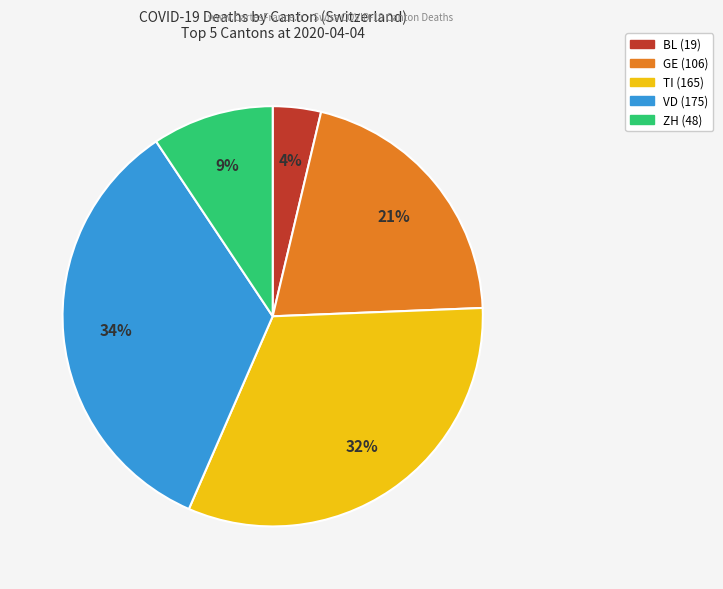

To the nearest percent, what is the difference between the largest and smallest slice percentages?

30%